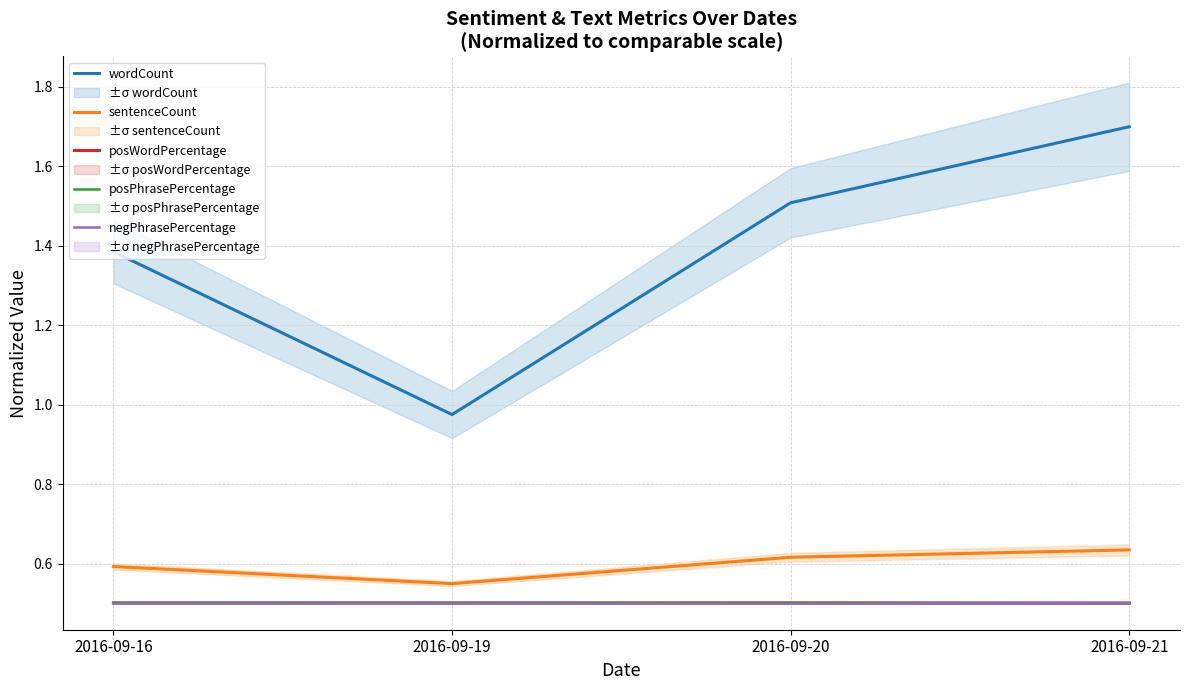

At which category is the sum across all series the highest?

2016-09-21